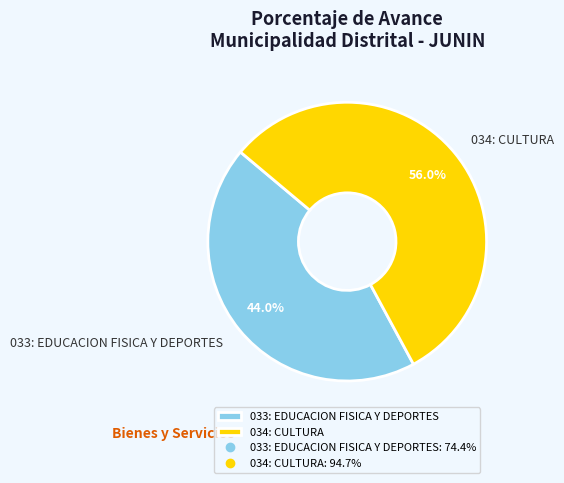

What percentage is the 033: EDUCACION FISICA Y DEPORTES slice, to the nearest percent?

44%